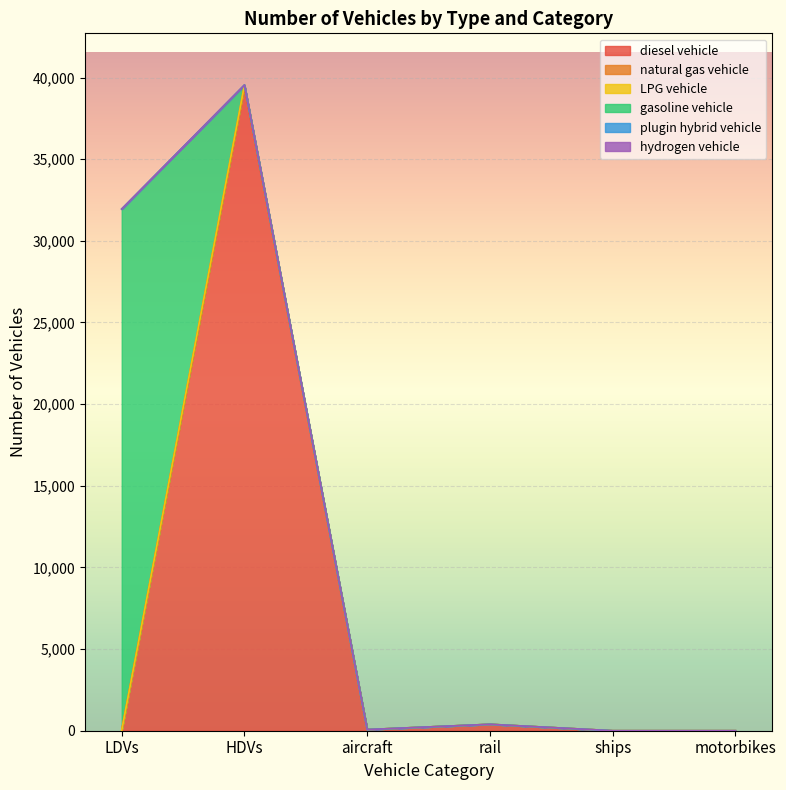

At which category does the chart reach its peak across all series?

HDVs